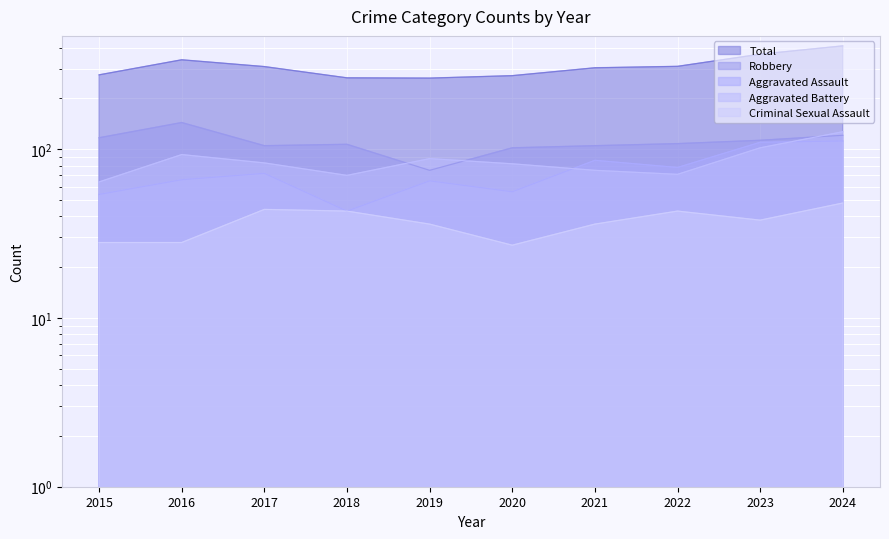

Which series has the widest spread of values?

Total